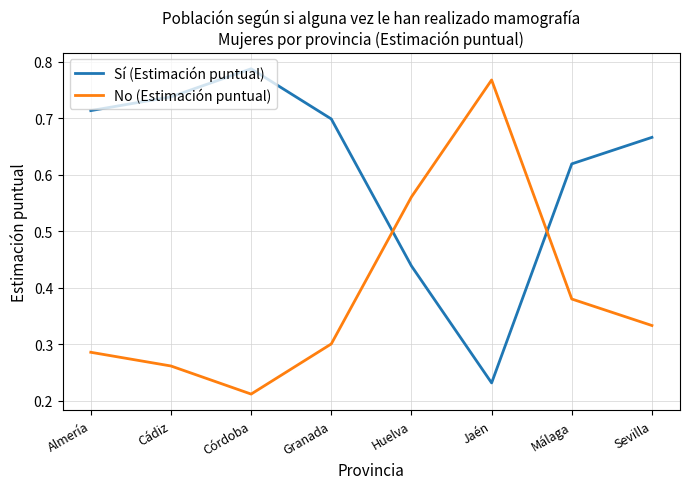

Is the value of Sí (Estimación puntual) at Córdoba greater than the value of No (Estimación puntual) at Cádiz?

Yes